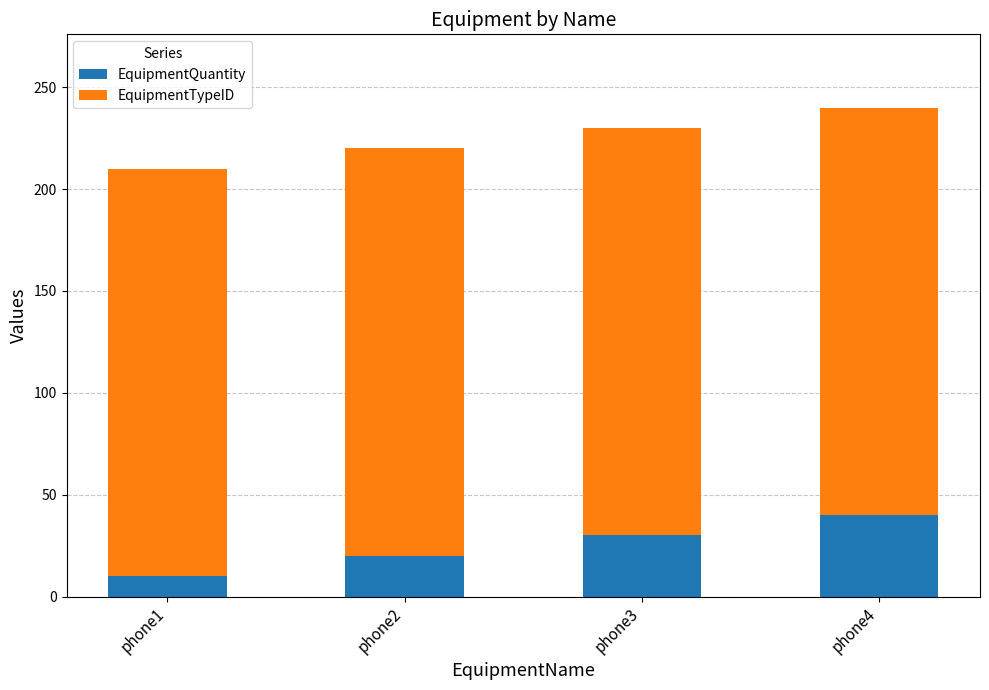

List the labels in order of EquipmentQuantity value, smallest first.

phone1, phone2, phone3, phone4